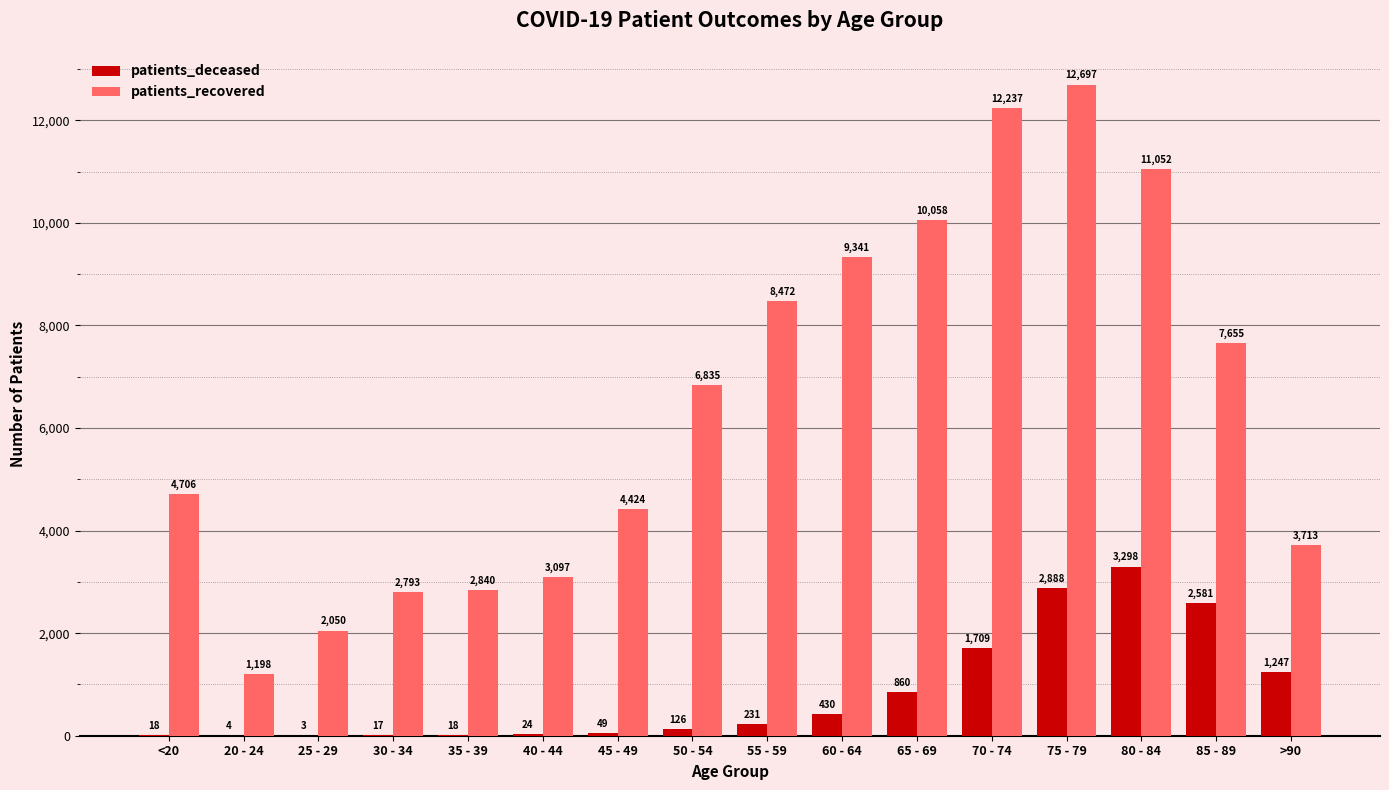

What is the sum of the patients_recovered values at 65 - 69 and 75 - 79?

22755